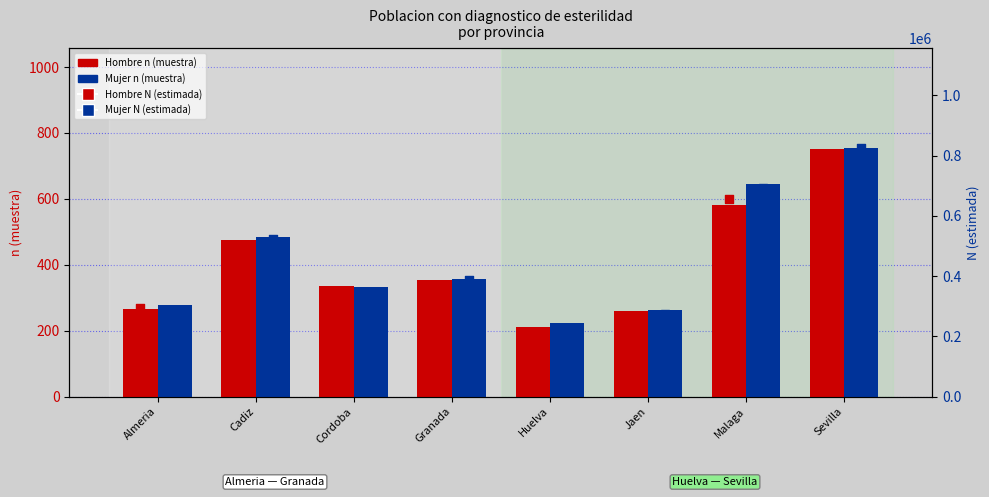

What are all the series names shown in the legend?

Hombre n (muestra), Mujer n (muestra), Hombre N (estimada), Mujer N (estimada)